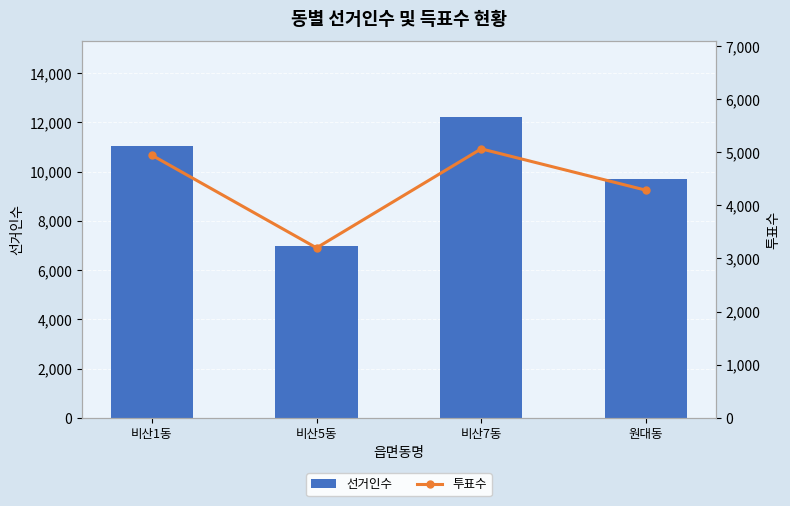

Does the chart contain stacked bars?

No